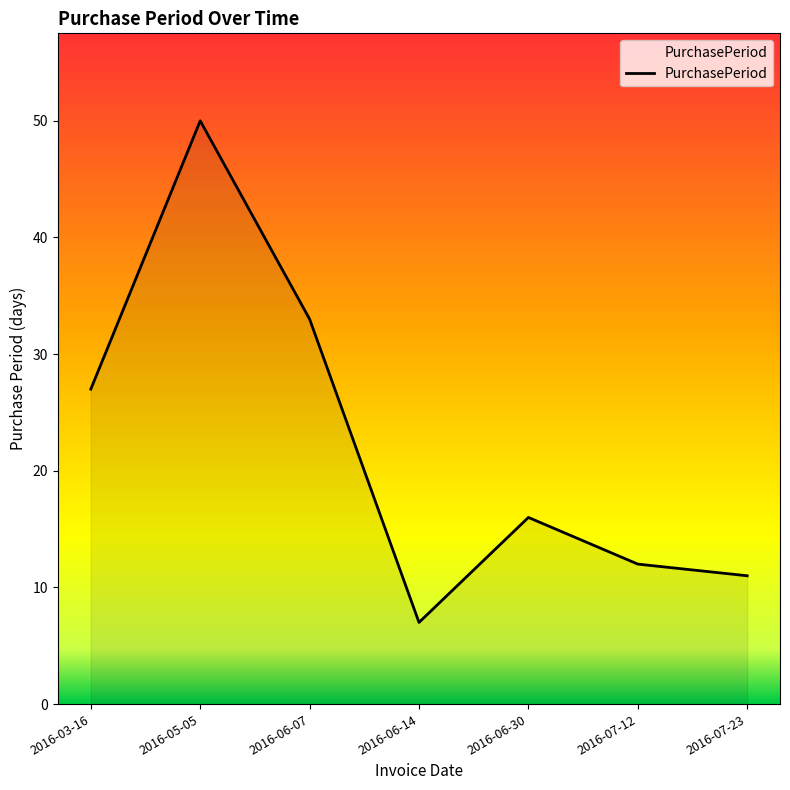

What is the greatest value displayed?

50